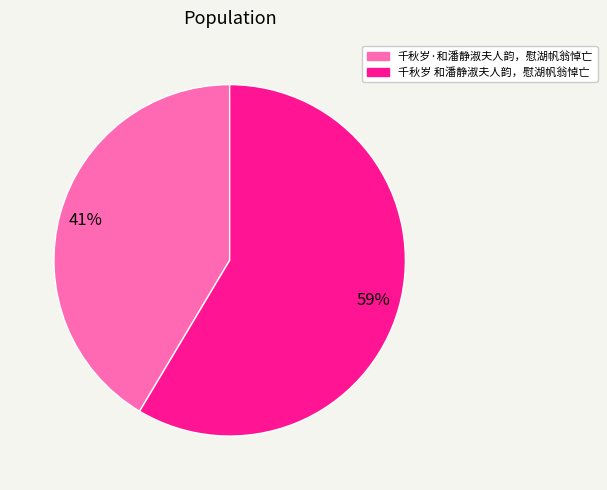

Which category has the biggest portion of the pie?

千秋岁 和潘静淑夫人韵，慰湖帆翁悼亡